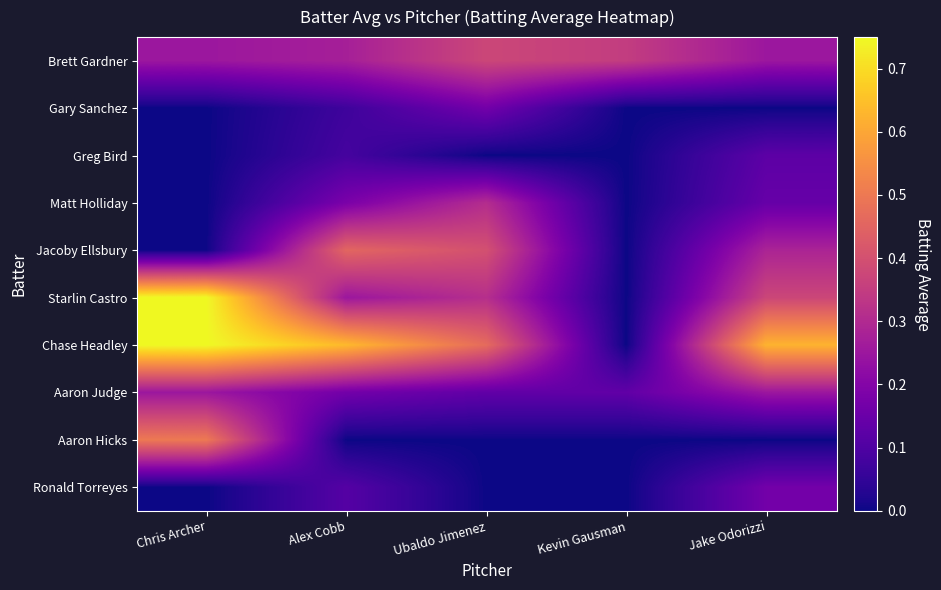

Which has a higher value, Jake Odorizzi or Ubaldo Jimenez?

Ubaldo Jimenez